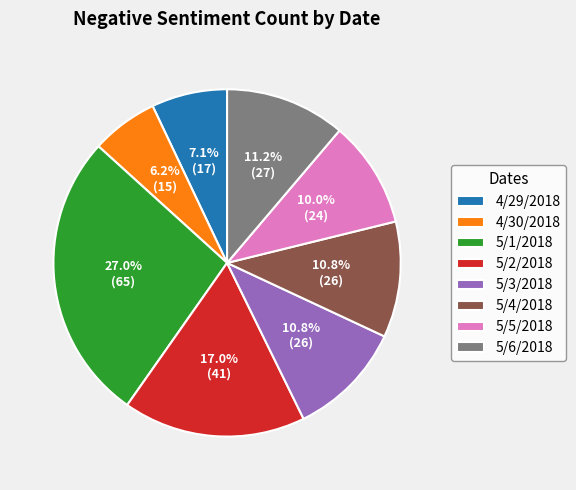

Approximately how many times larger is the value at 5/1/2018 compared to 5/3/2018?

2.5